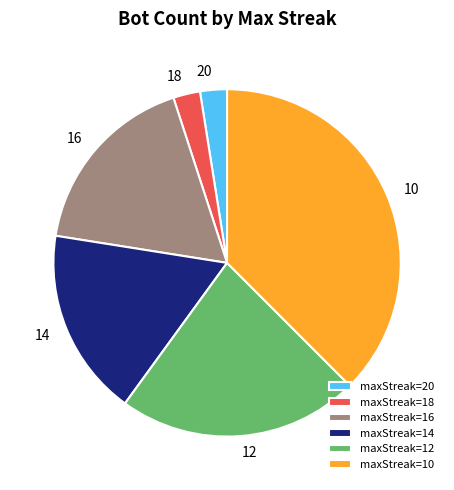

Is it true that maxStreak=12 is 31% of the pie?

False